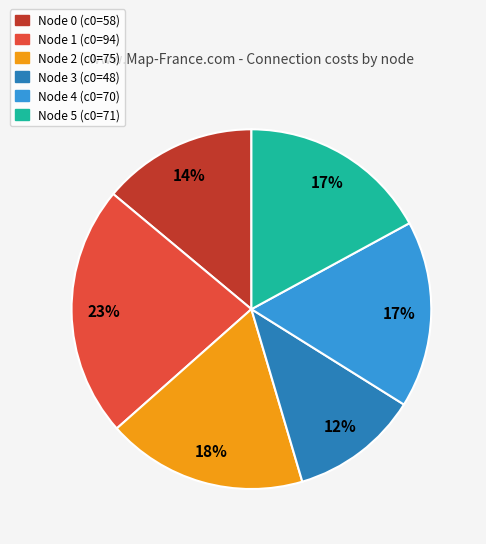

How many segments does this pie chart have?

6